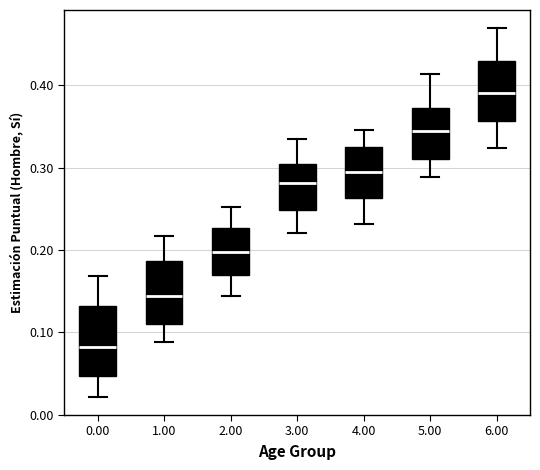

Which box has the highest median line?

6.00